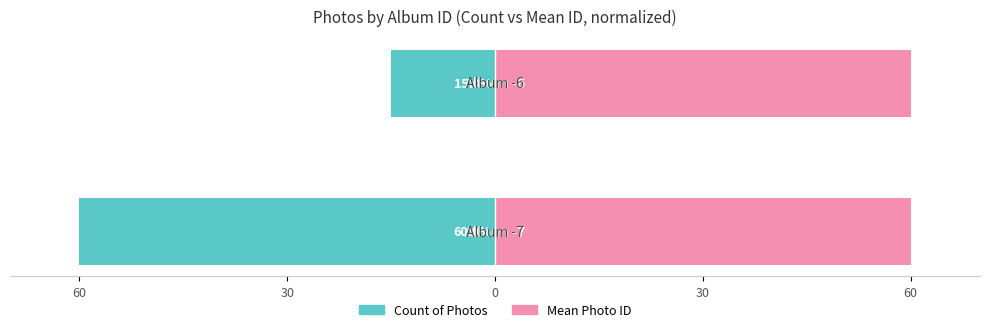

What is the sum of all Mean ID (normalized) values?

0.9